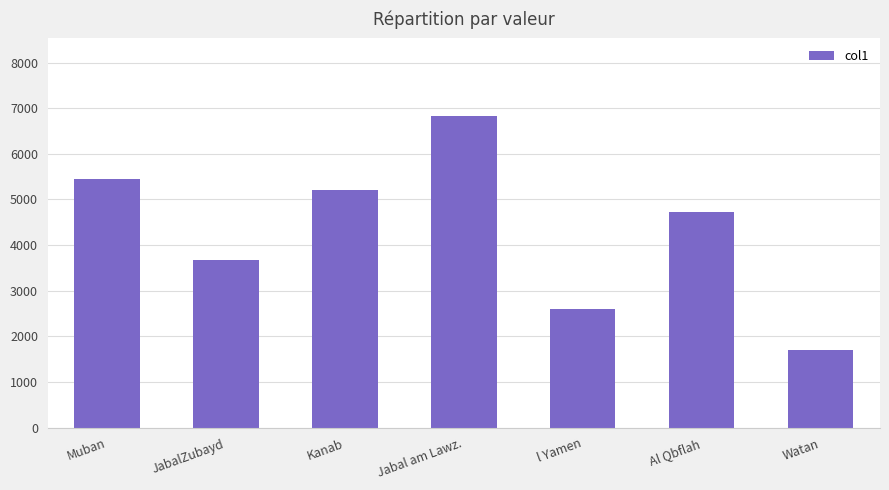

Which label corresponds to the largest value in the chart?

Jabal am Lawz.